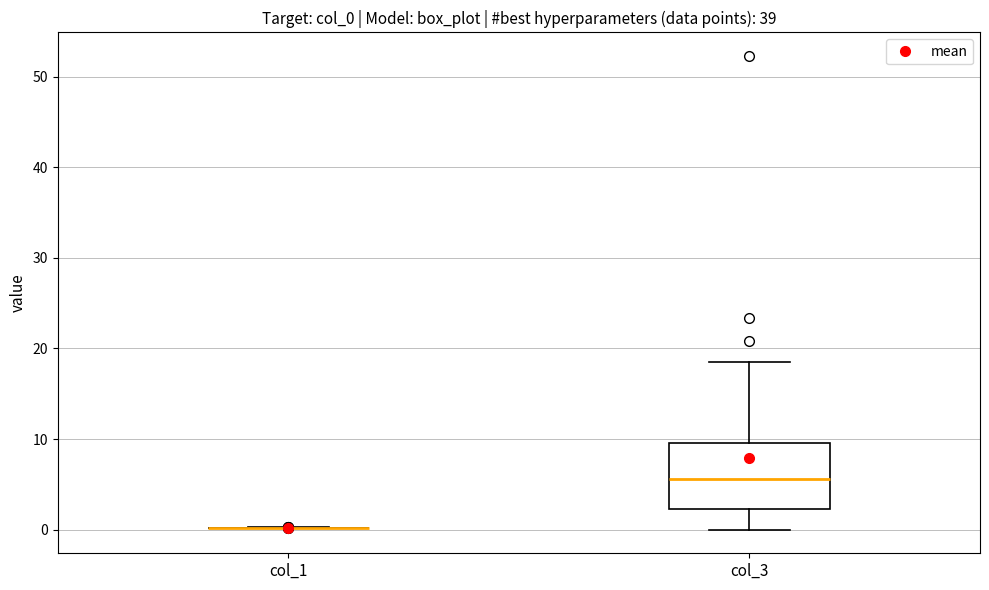

Which box is the tallest, from its lower edge to its upper edge?

col_3